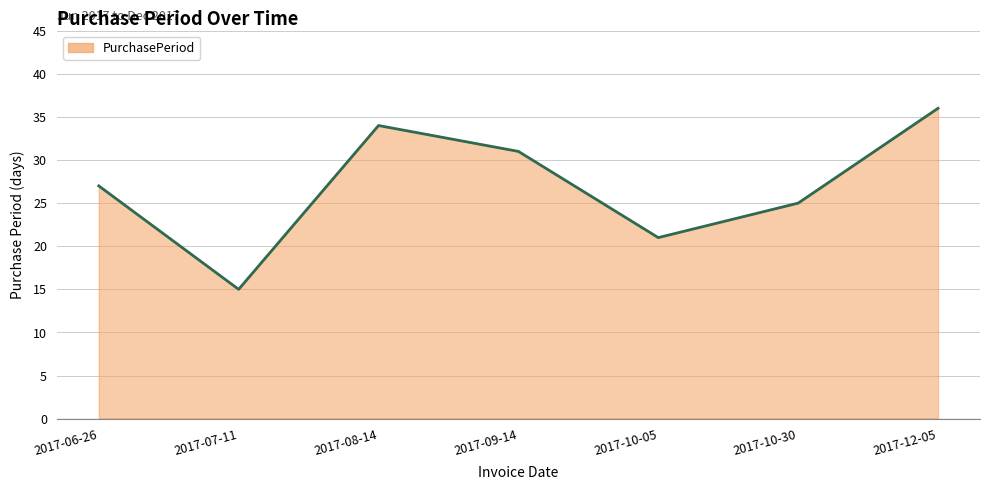

Where is the first local maximum?

2017-08-14